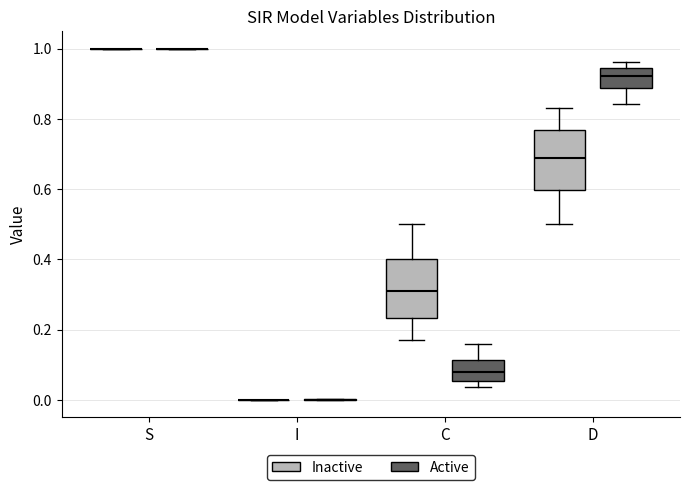

Reading left to right, transcribe this box plot: for each box, give where its median line is, the range the box spans, and where its two whiskers end, as read against the y-axis. The values are not printed on the chart, so give them approximately, as read against the axis.

S (Inactive): box collapsed to a line at 1.00, whiskers 1.00 to 1.00
S (Active): box collapsed to a line at 1.00, whiskers 1.00 to 1.00
I (Inactive): box collapsed to a line at 0.00, whiskers 0.00 to 0.00
I (Active): box collapsed to a line at 0.00, whiskers 0.00 to 0.00
C (Inactive): median 0.32, box 0.24 to 0.40, whiskers 0.16 to 0.50
C (Active): median 0.08, box 0.06 to 0.12, whiskers 0.04 to 0.16
D (Inactive): median 0.68, box 0.60 to 0.76, whiskers 0.50 to 0.84
D (Active): median 0.92, box 0.88 to 0.94, whiskers 0.84 to 0.96